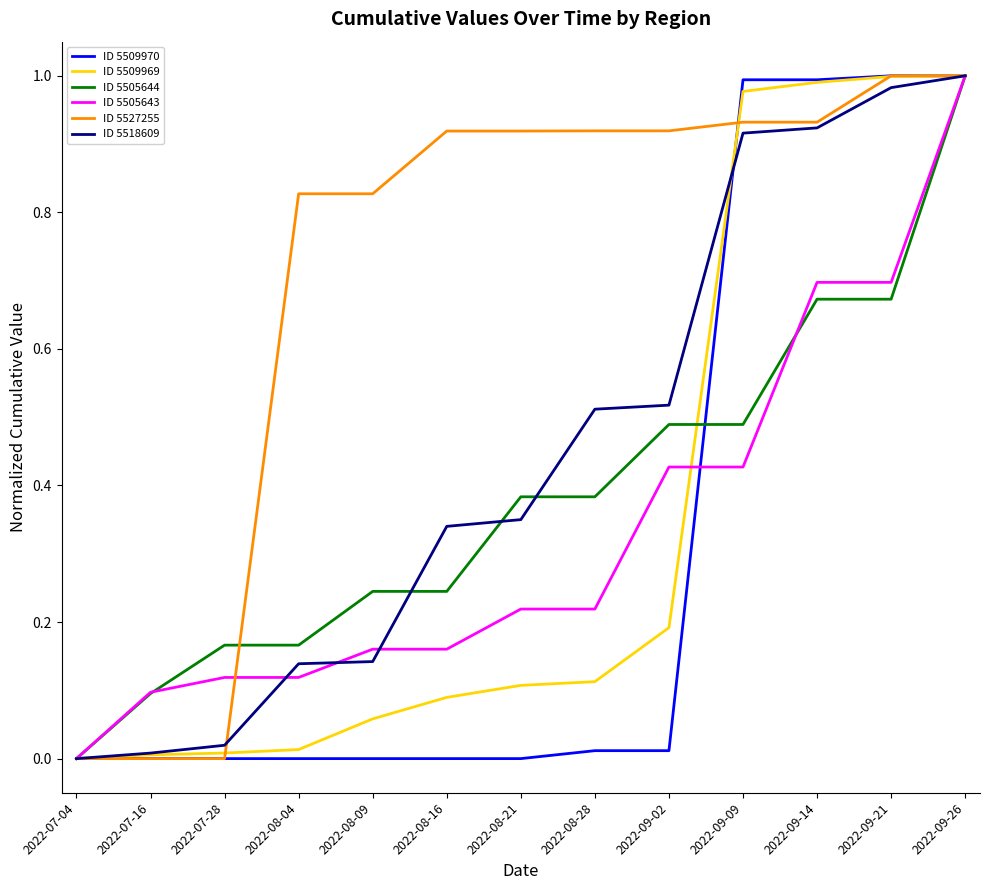

The value of ID 5509970 at 2022-09-26 is 1.7. True or false?

False